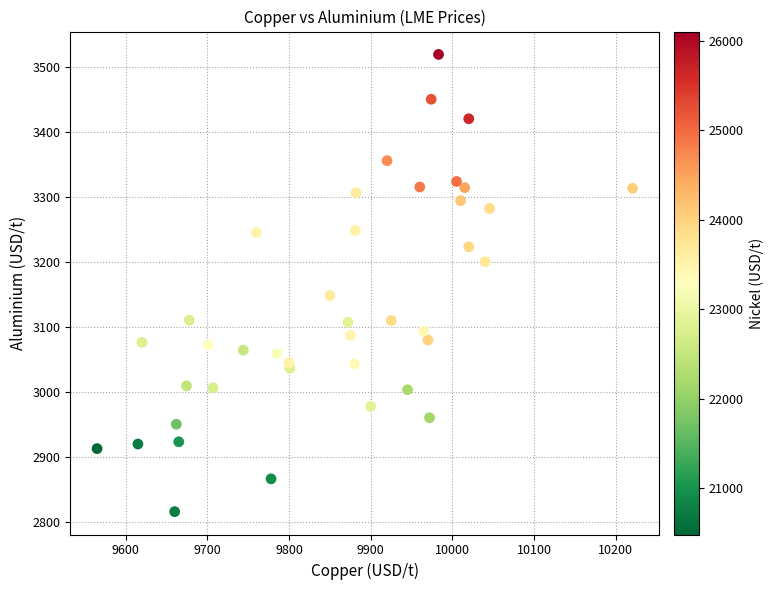

What Y value in the scatter plot is closest to 3167?

3148.0